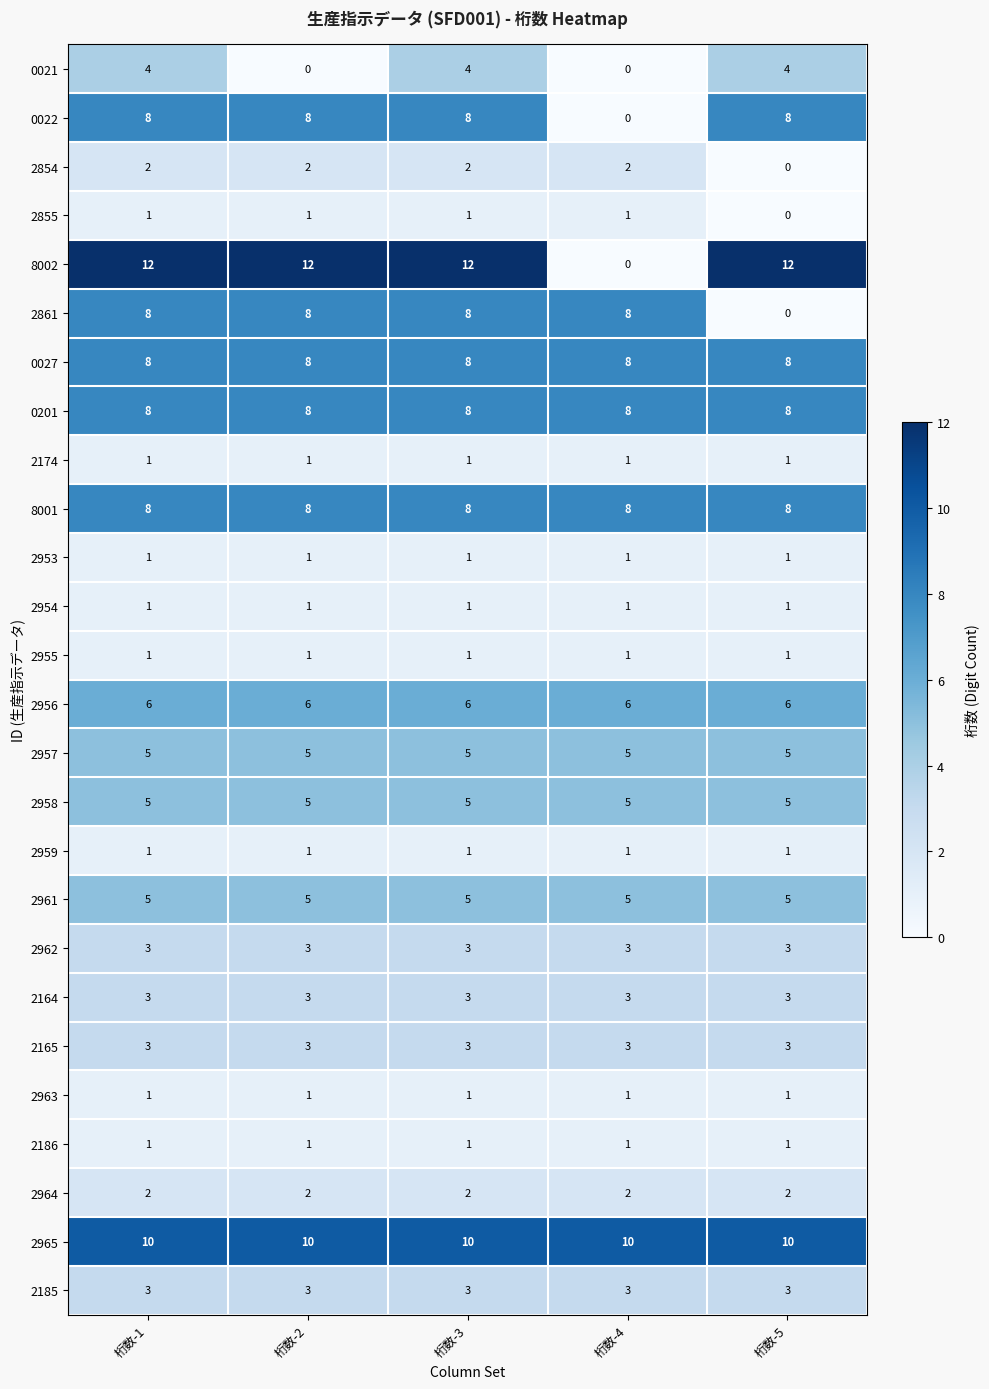

What is the greatest value displayed?

12